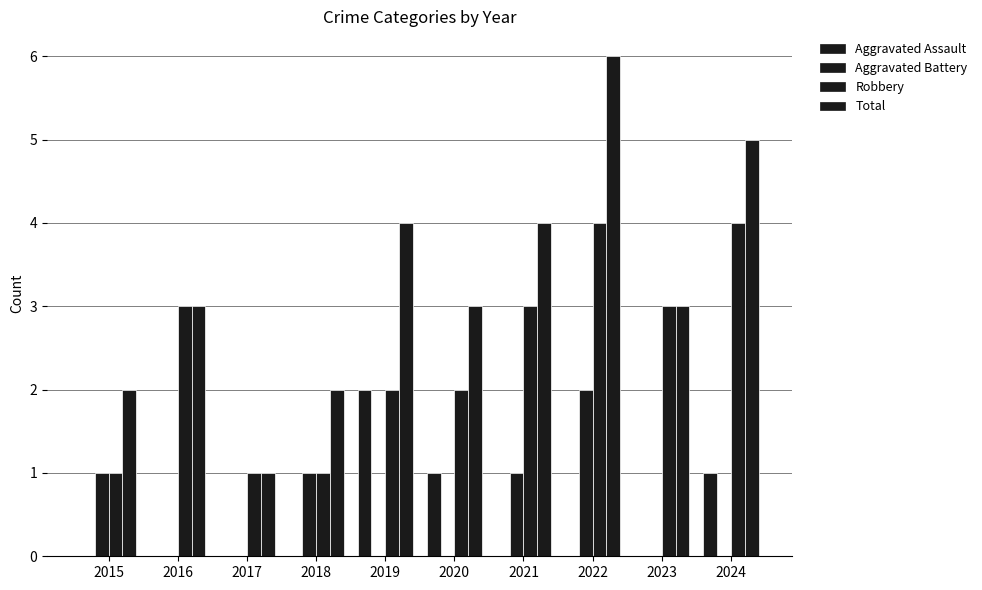

Count the number of data series in this chart.

4